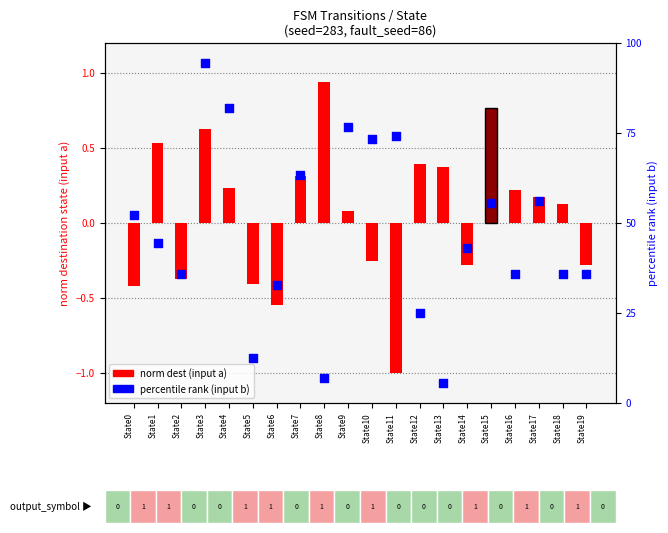

What is the total value across all series at State3?

95.2